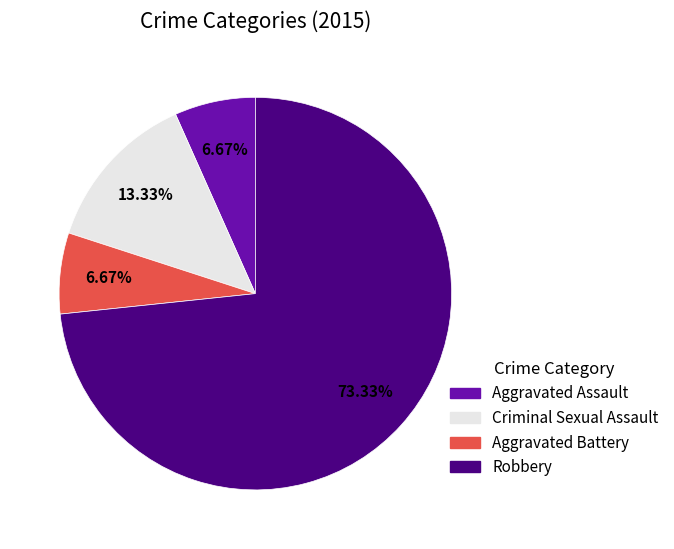

Is there a majority slice in this chart?

Yes